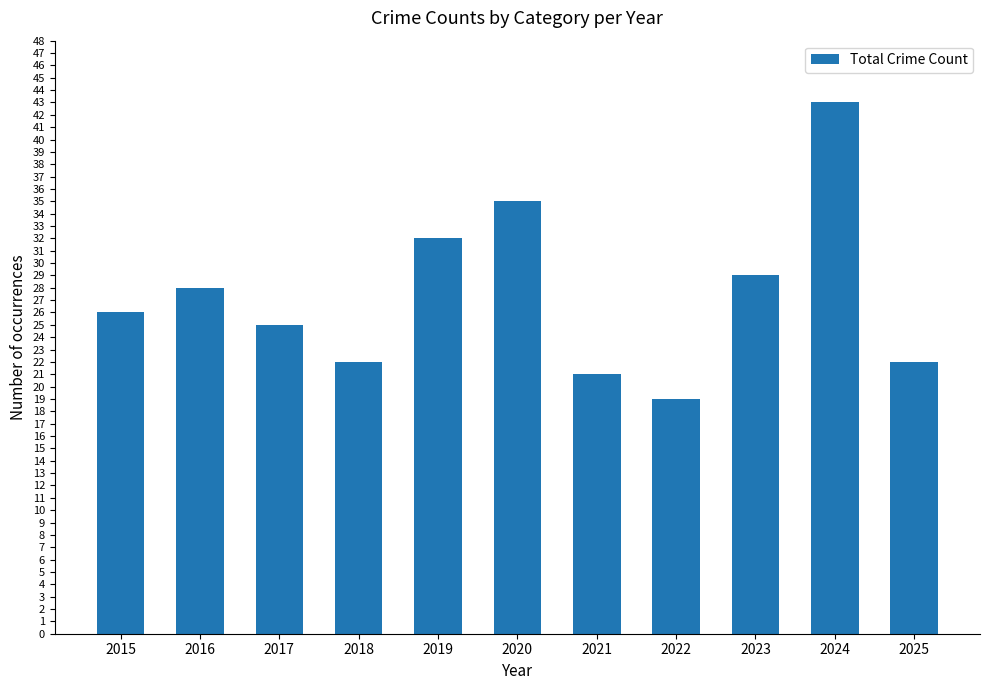

What is the value of the 11th bar from the left?

22